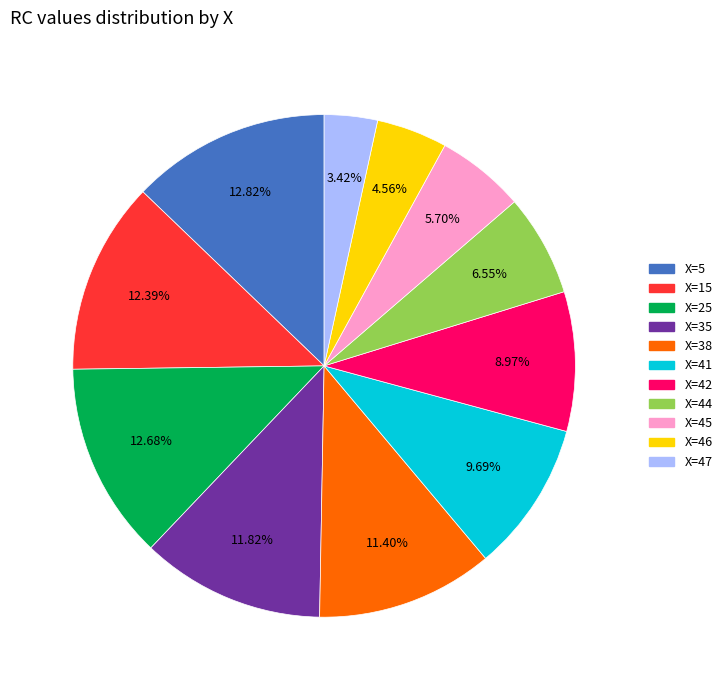

Is there any slice that represents more than half of the pie?

No